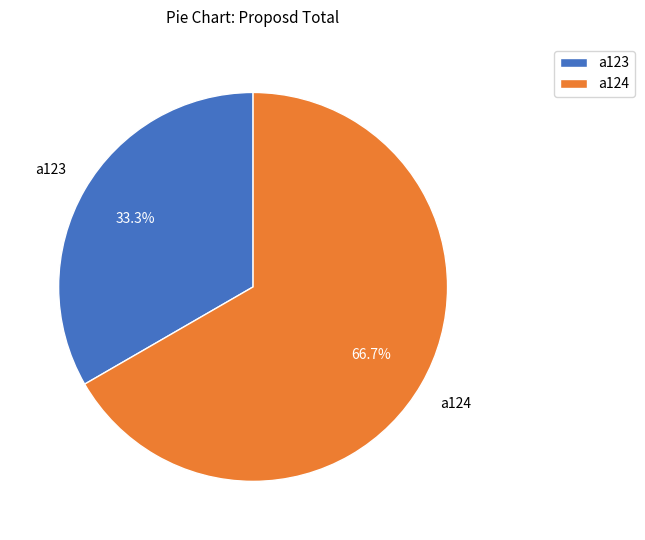

Rank the categories by value from lowest to highest.

a123, a124